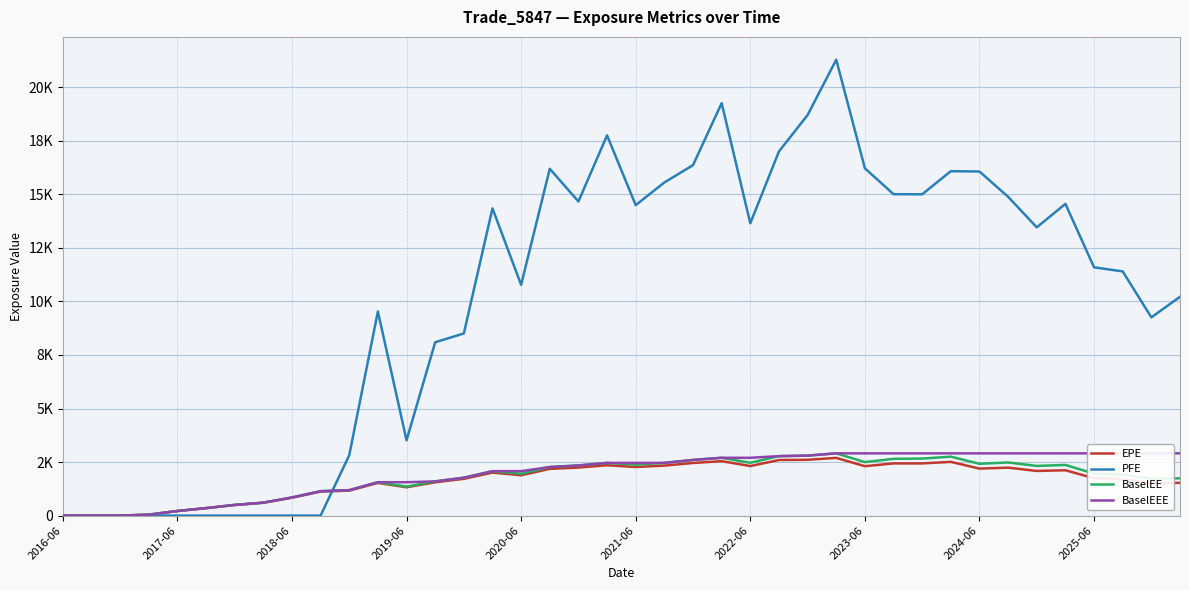

At which category does the chart reach its minimum across all series?

2016-06